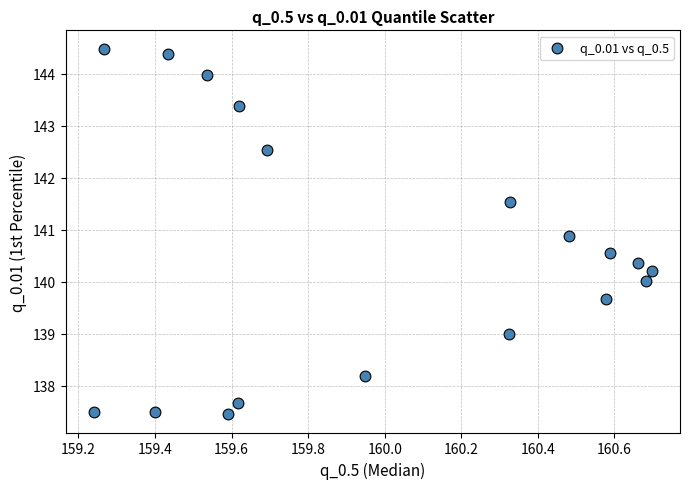

What is the range of X values (max minus min)?

1.5